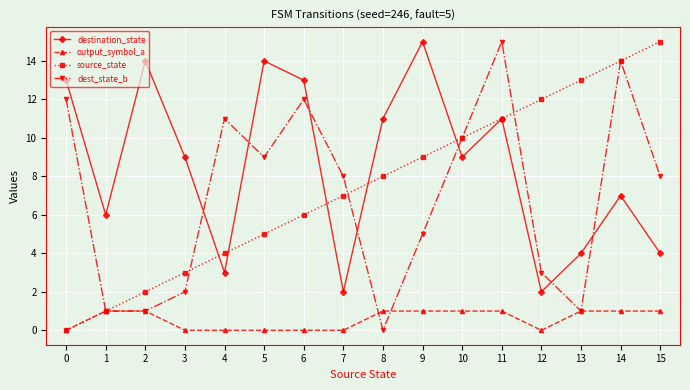

What is the sum of the output_symbol_a values at 6 and 2?

1